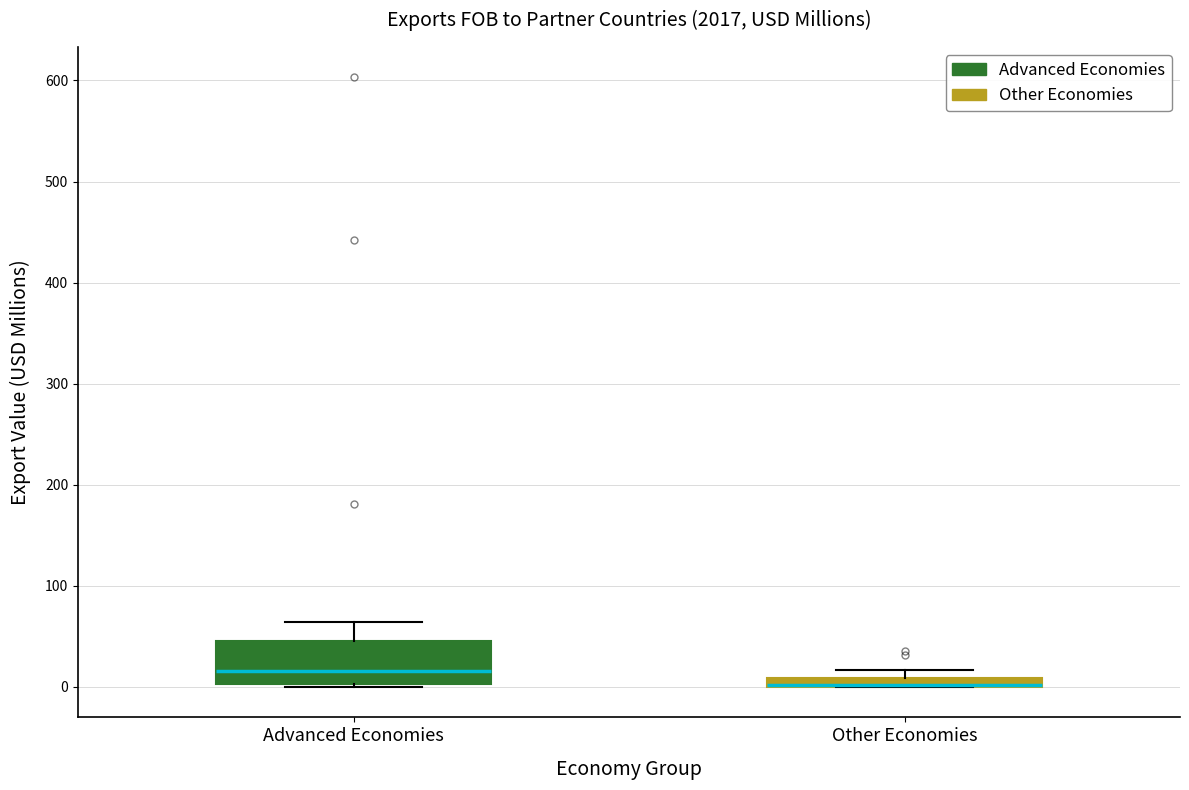

Where is the lower edge of the box for Other Economies on the y-axis? The values are not printed on the chart, so give them approximately, as read against the axis.

0